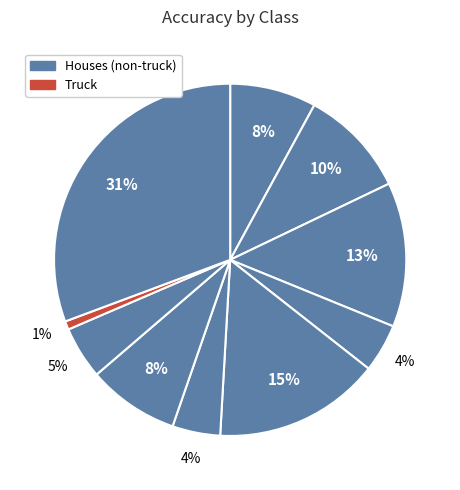

Count the number of slices in the pie.

10